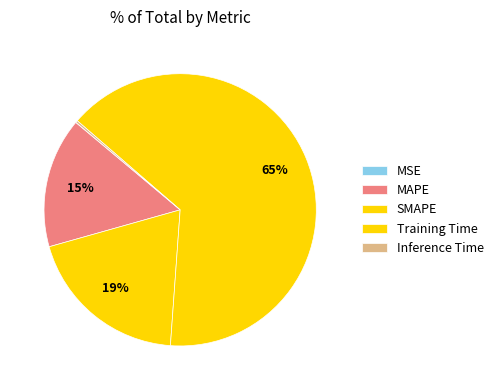

Count the number of slices in the pie.

5